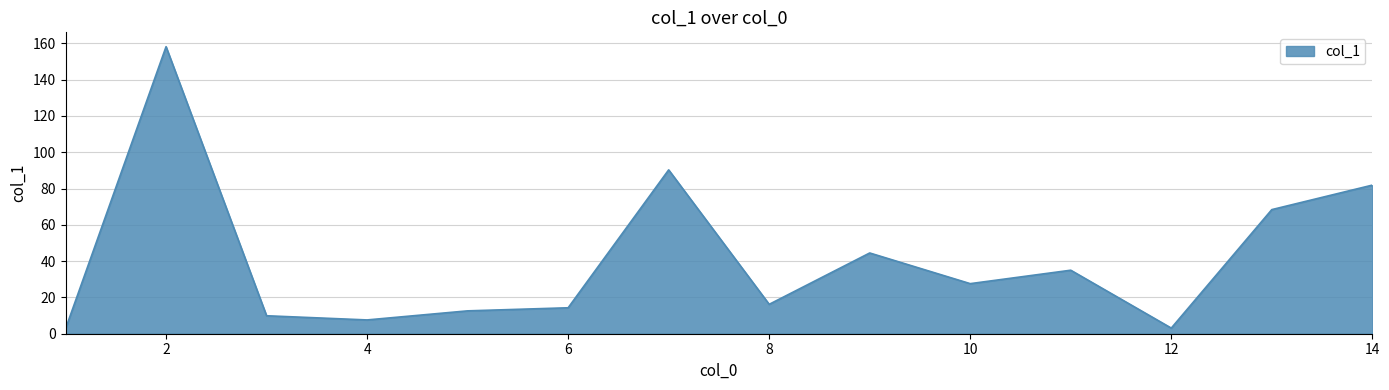

What is the difference between the maximum and minimum values?

155.5